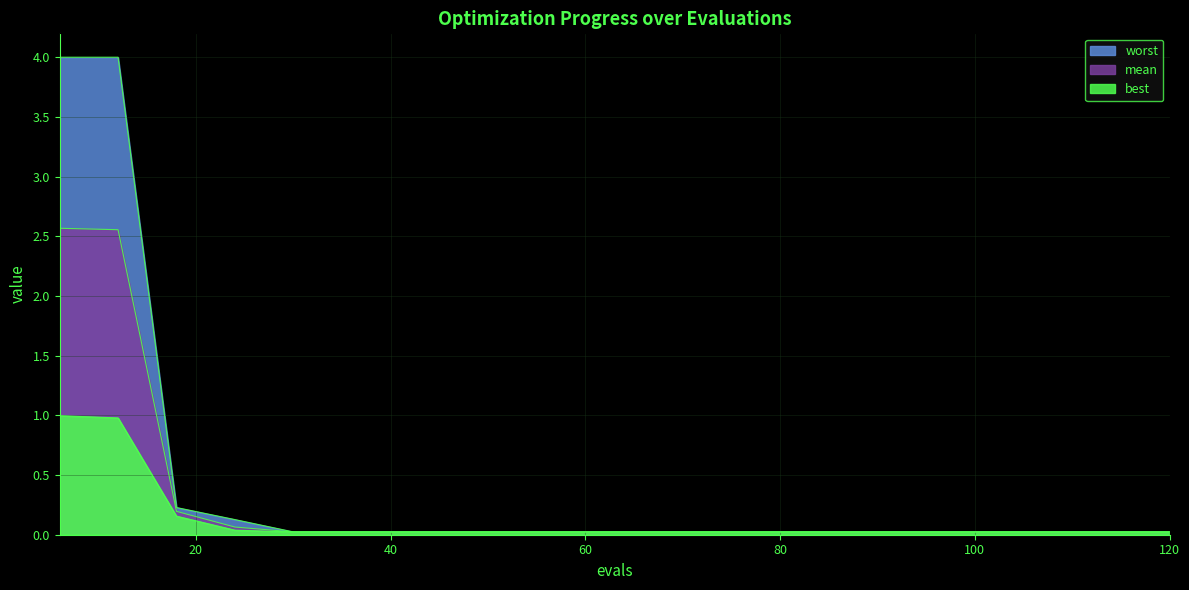

True or false: mean has a value of 0.0 at 84.

True